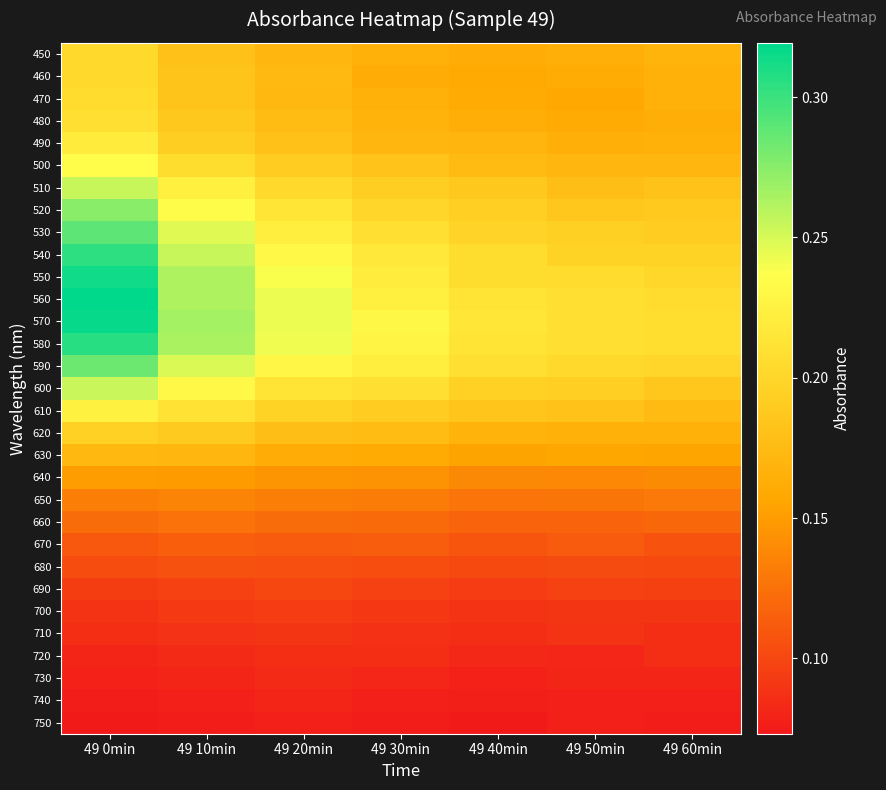

At 49 50min, list the series in order from smallest to largest.

750, 740, 730, 720, 710, 700, 690, 680, 670, 660, 650, 640, 630, 470, 480, 460, 450, 490, 620, 500, 510, 610, 520, 600, 530, 540, 590, 550, 580, 560, 570